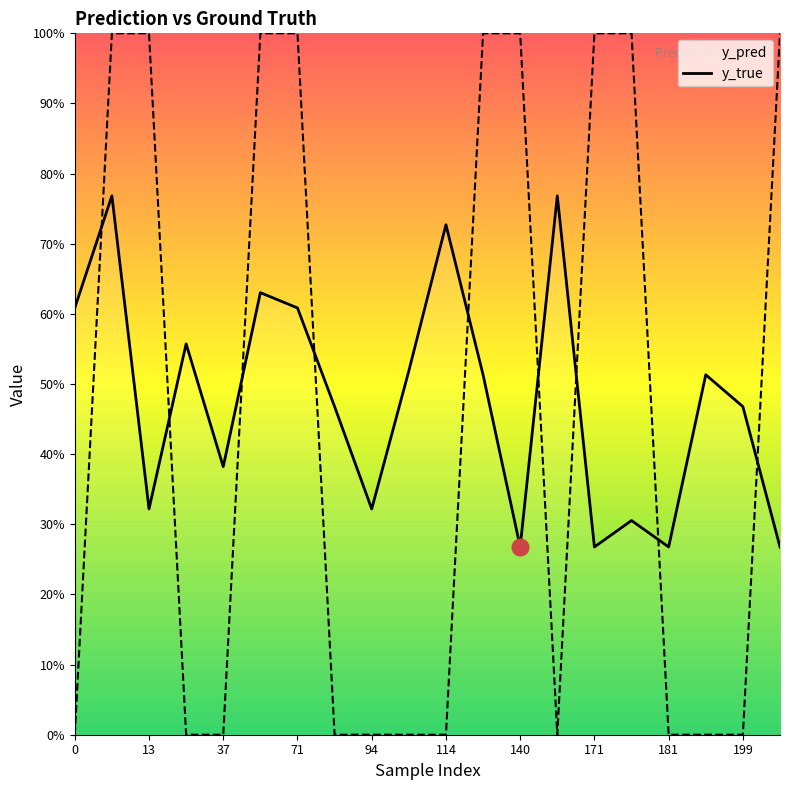

What is the sum of all y_pred values?

9.6